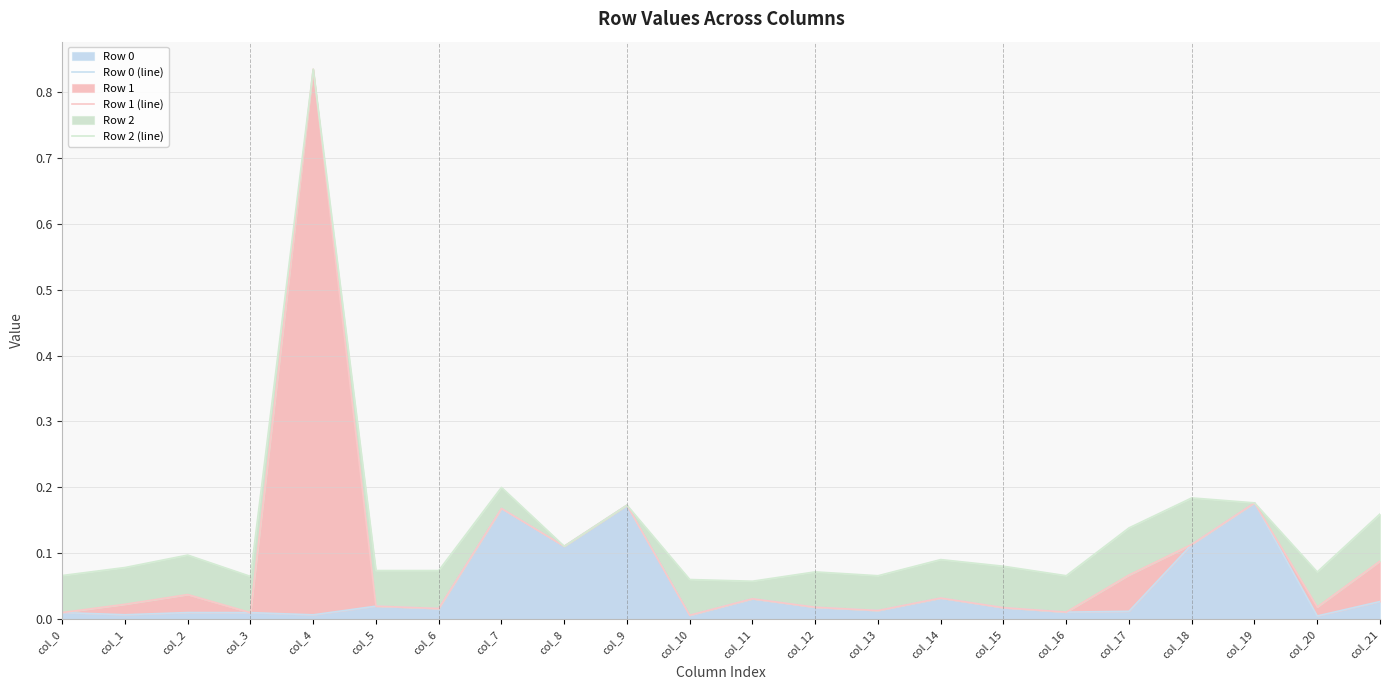

Which has a higher value, col_21 or col_16?

col_21